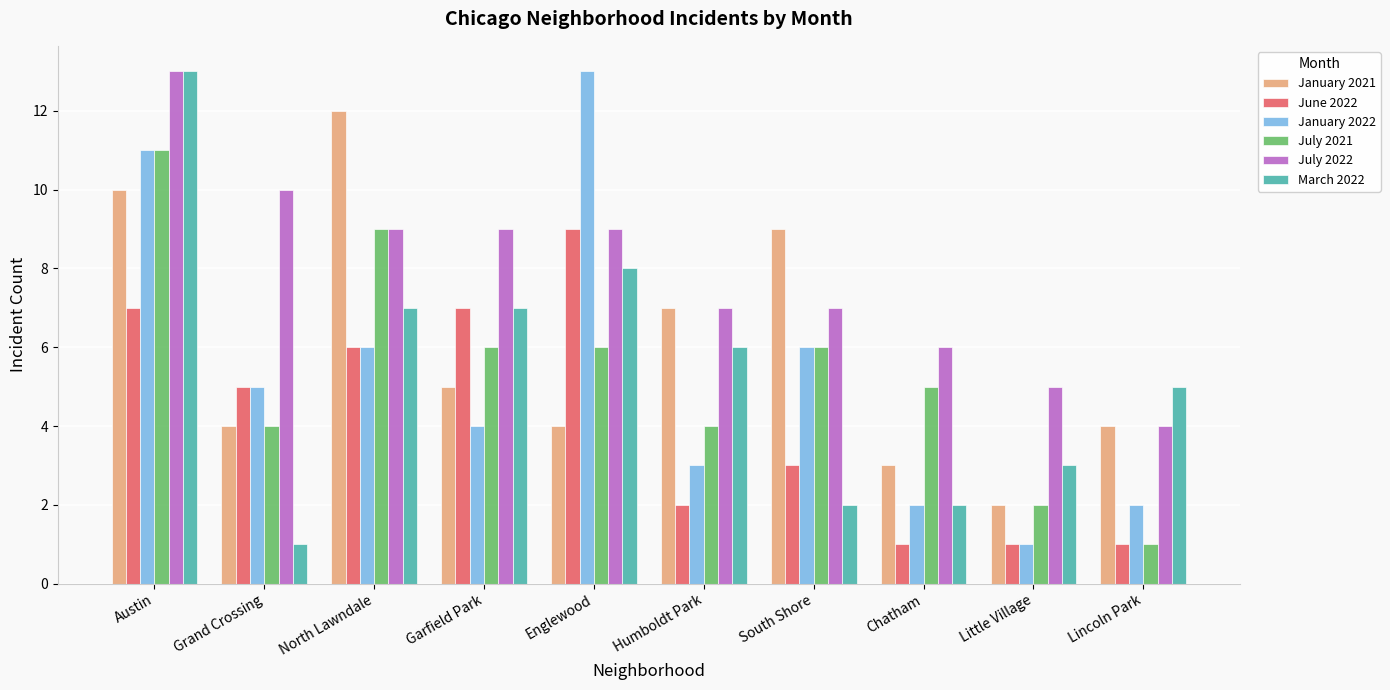

What is the average value of the June 2022 series?

4